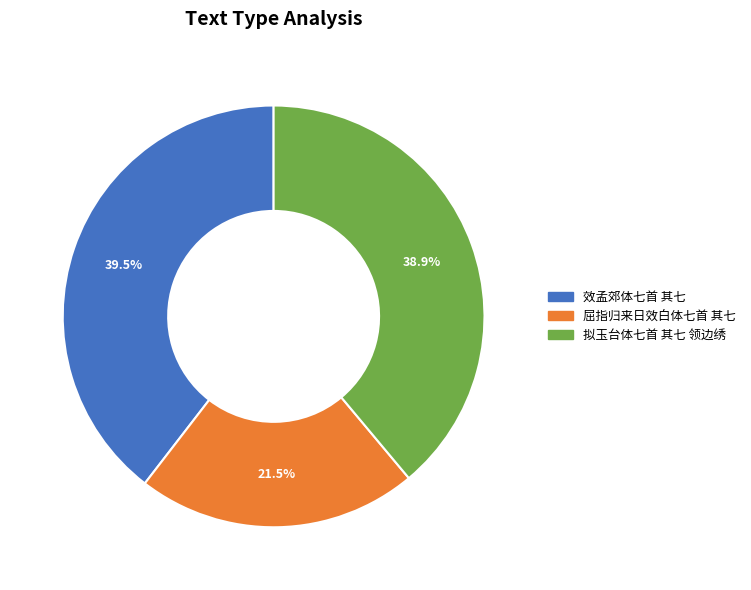

Does 效孟郊体七首 其七 represent more than half of the total?

No